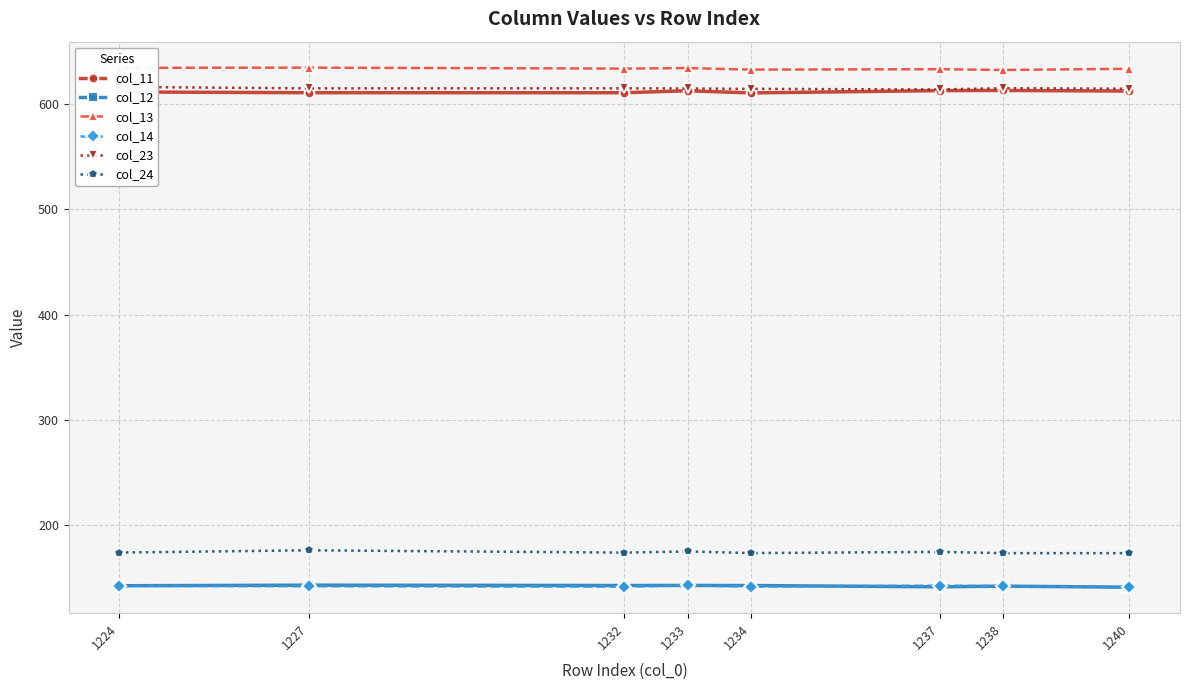

Which label corresponds to the largest value in the chart?

1227